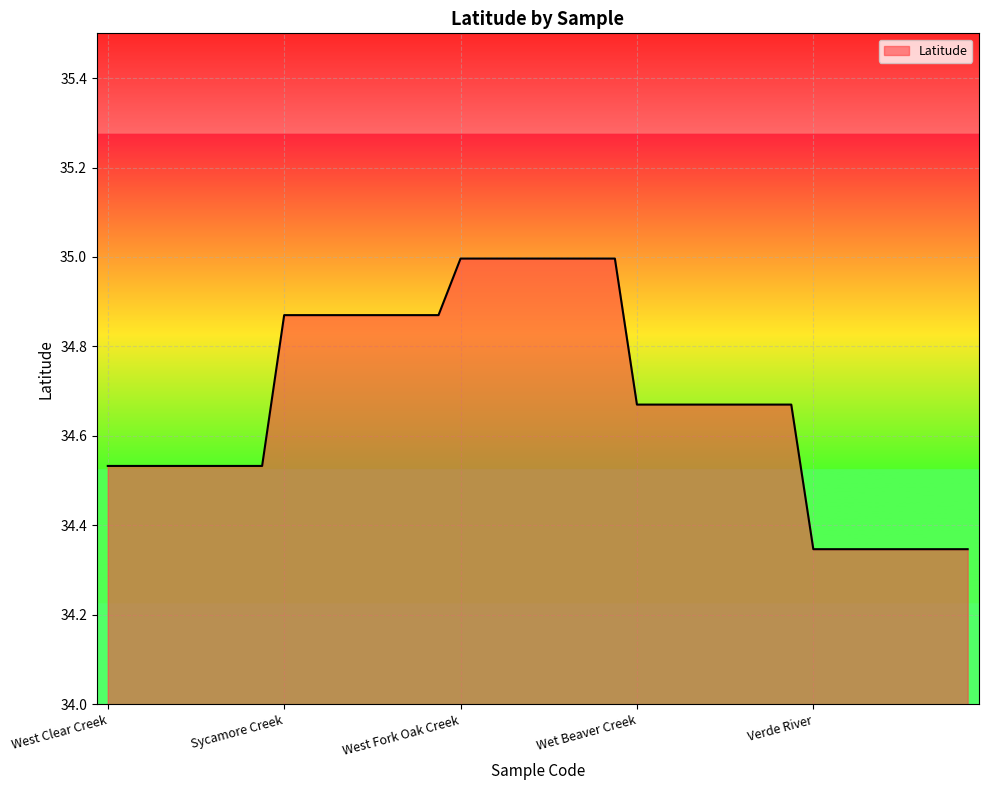

What is the greatest value displayed?

35.0